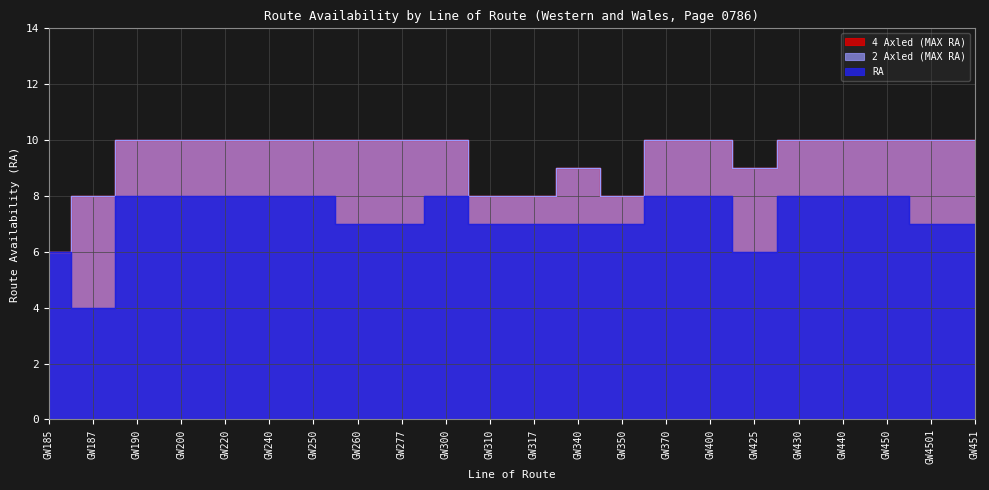

Where is the first local minimum for 2 Axled (MAX RA)?

GW350